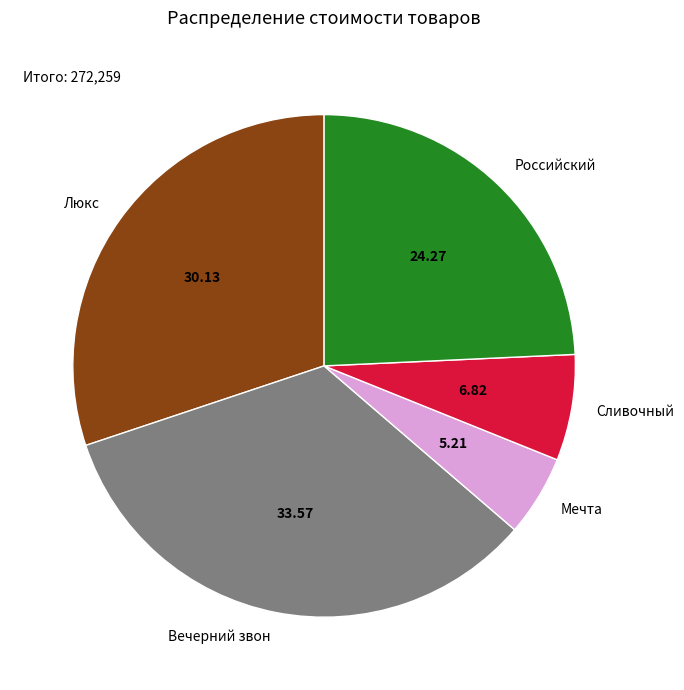

Is the sum of Вечерний звон and Мечта greater than half?

No